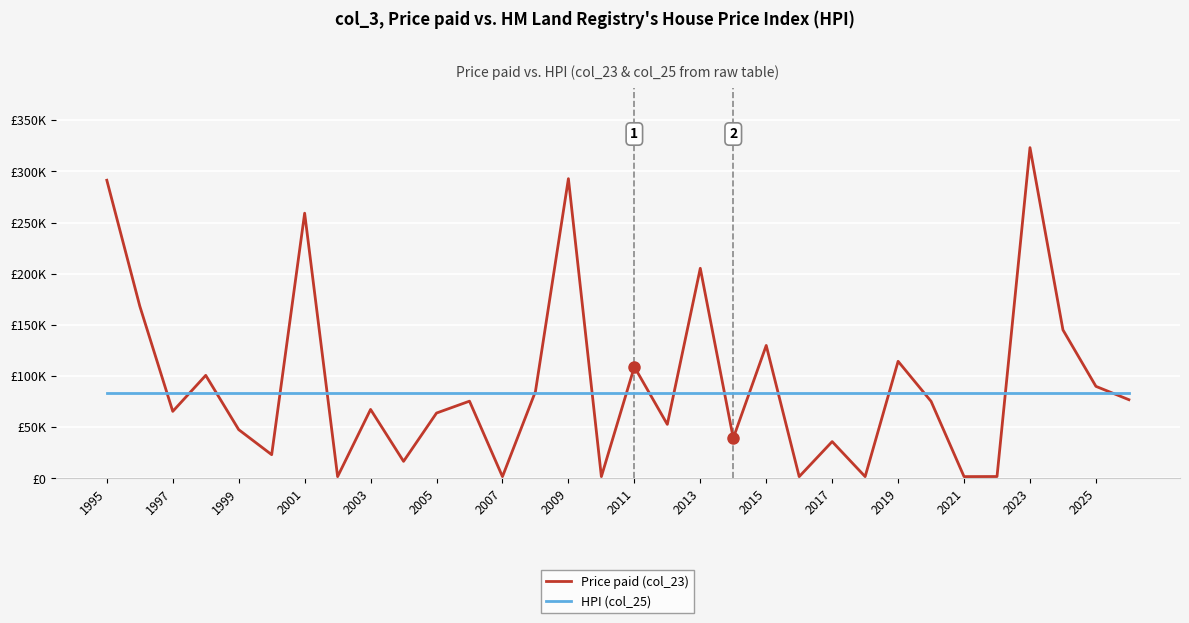

At how many categories does at least one series exceed 315172?

1